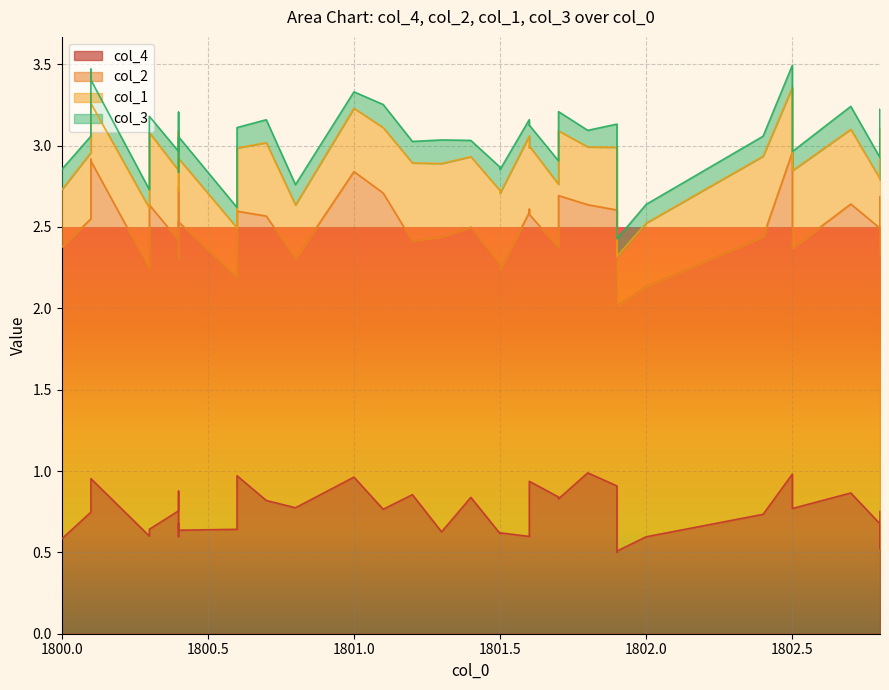

What are all the series names shown in the legend?

col_4, col_2, col_1, col_3